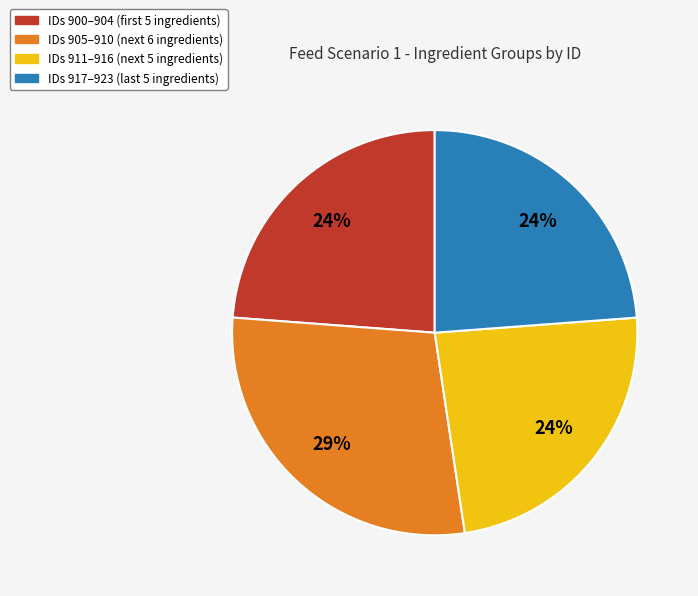

To the nearest percent, what is the average slice percentage?

25%